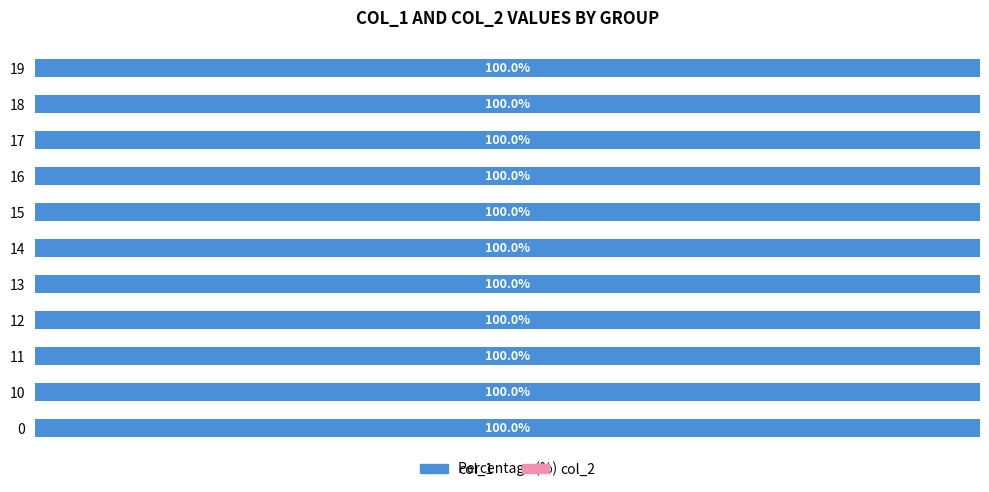

At which category does the chart reach its peak across all series?

12